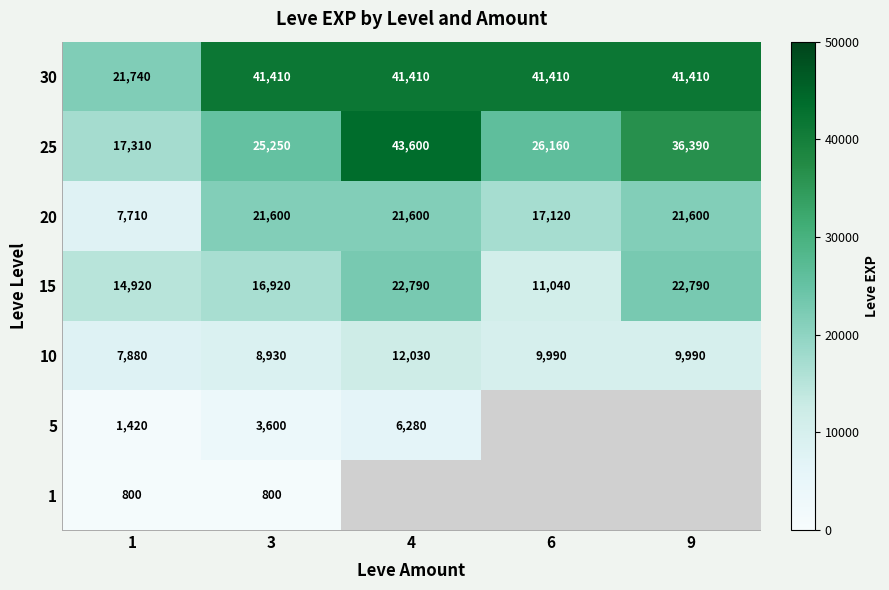

At which label does 25 first exceed 26160?

4